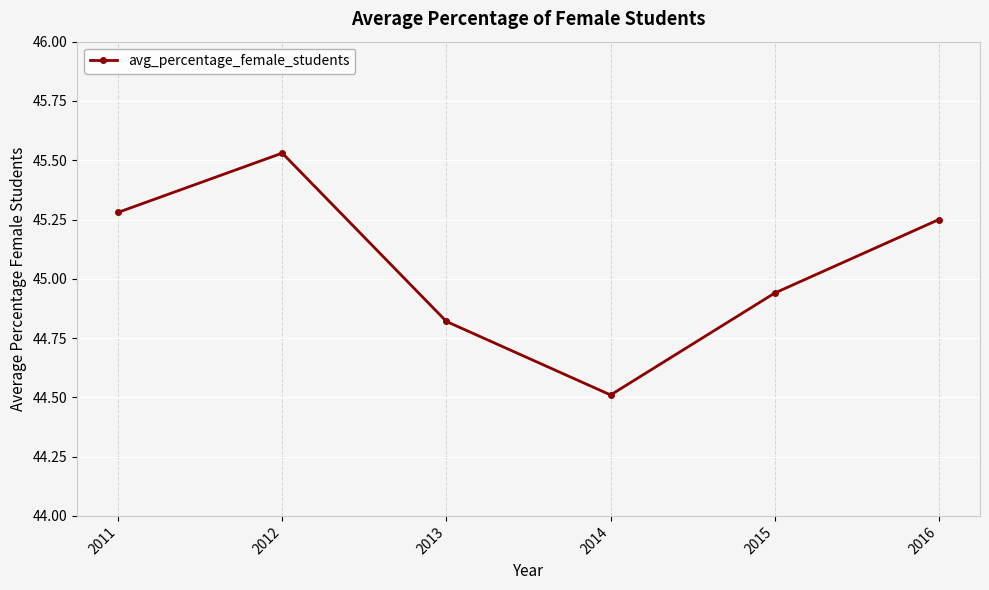

What is the average value?

45.1